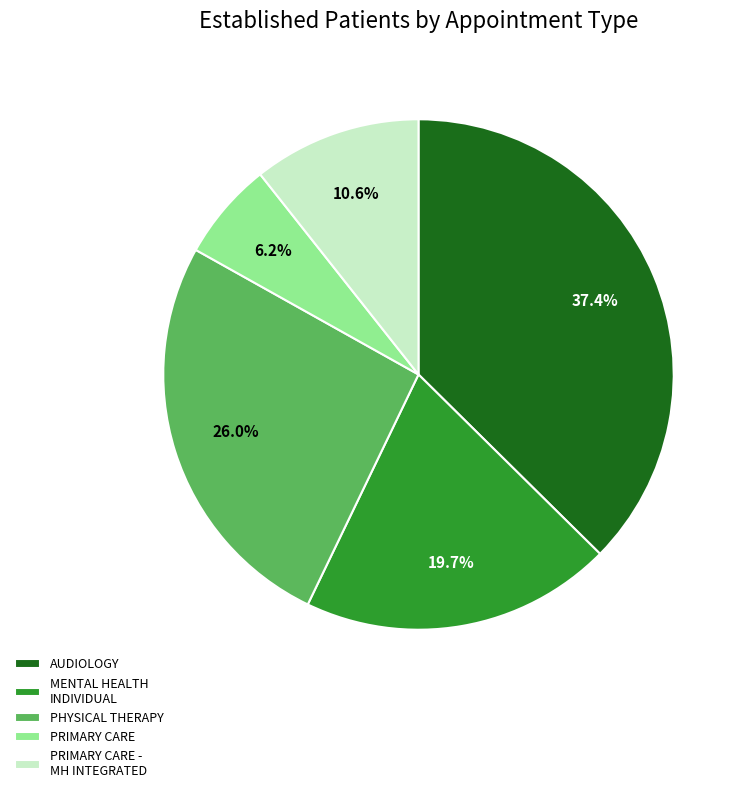

Does PRIMARY CARE represent more than half of the total?

No